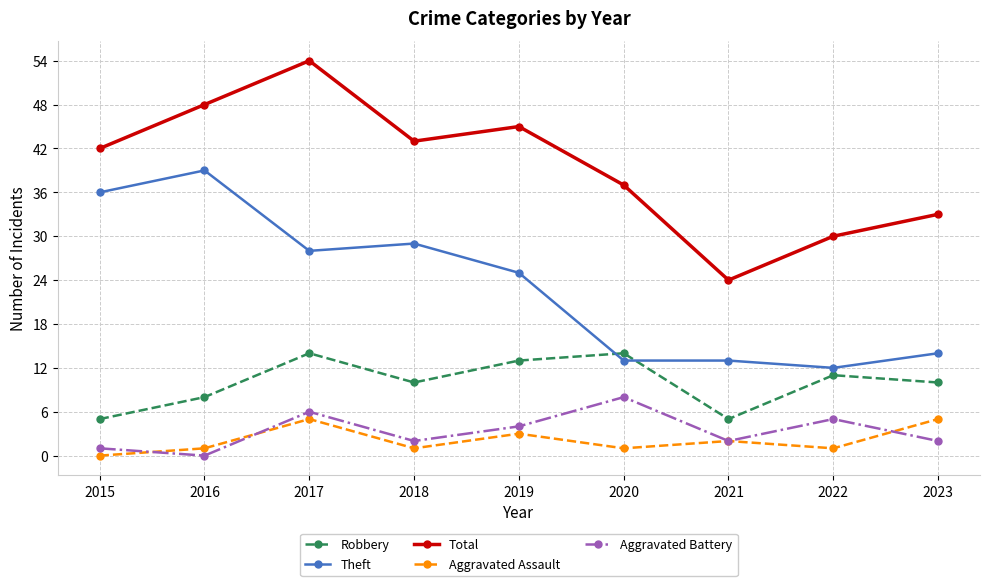

What is the difference between the maximum and minimum values in the Theft series?

27